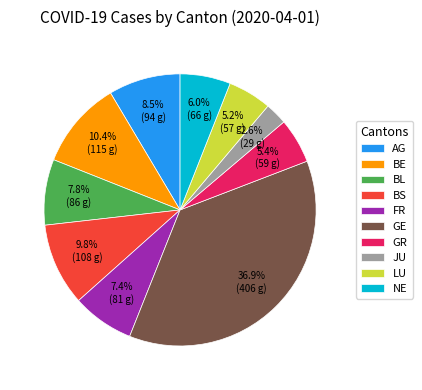

To the nearest percent, what portion does LU represent?

5%